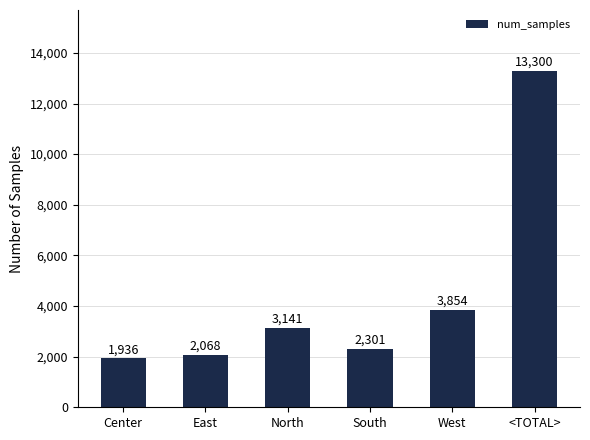

What is the label of the 2nd bar from the left?

East